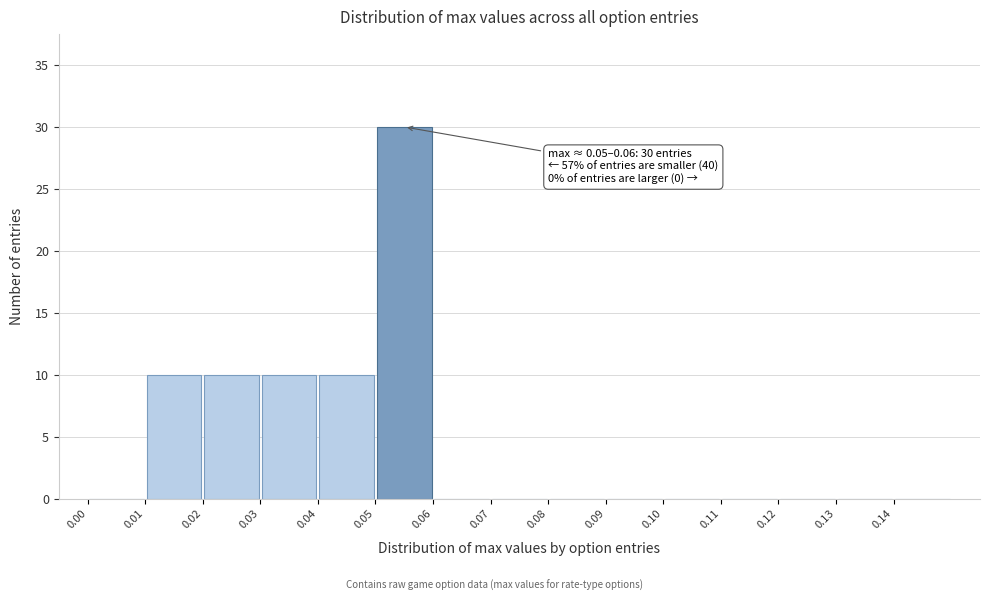

Which range on the x-axis has the tallest bar?

0.05 to 0.06